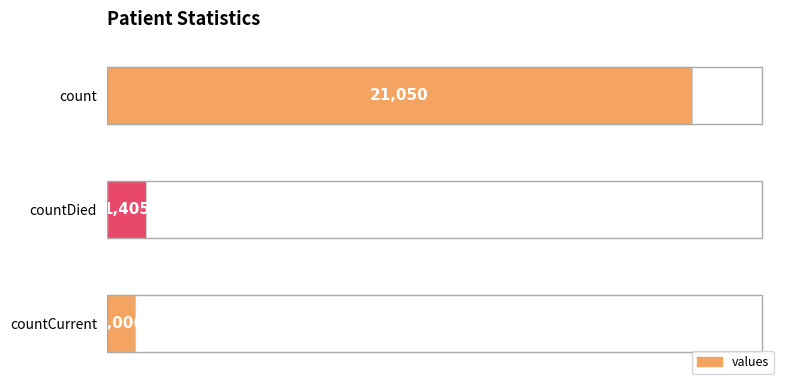

List the labels in order of value, largest first.

count, countDied, countCurrent